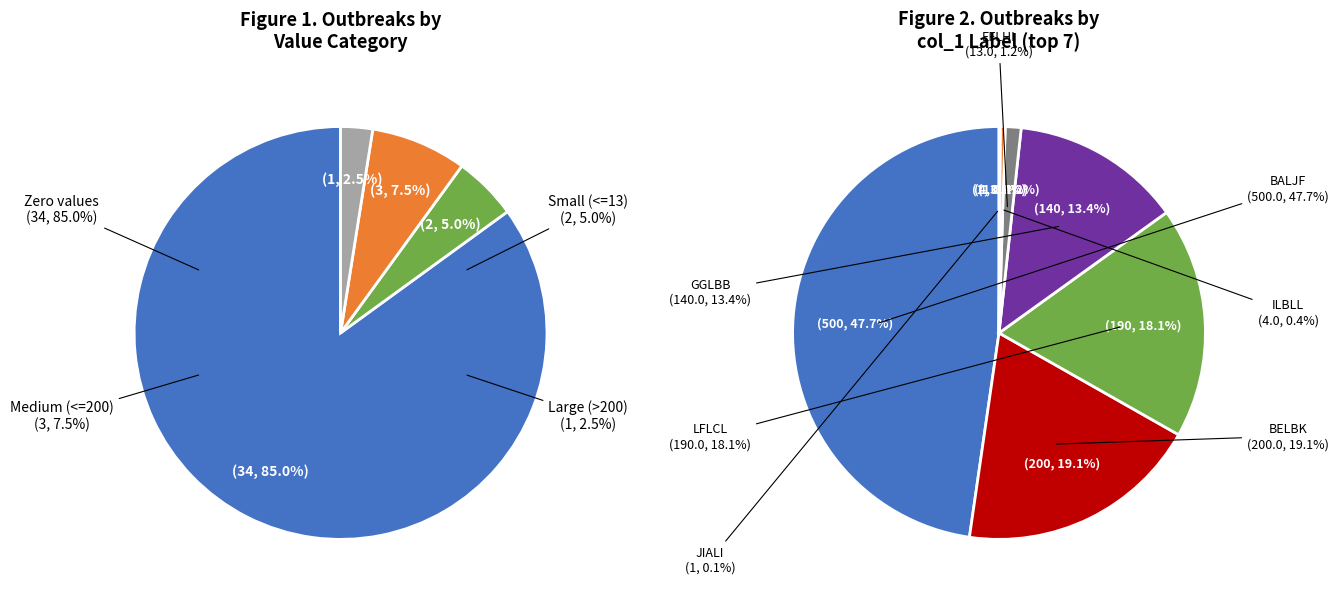

How many slices are in this pie chart?

10